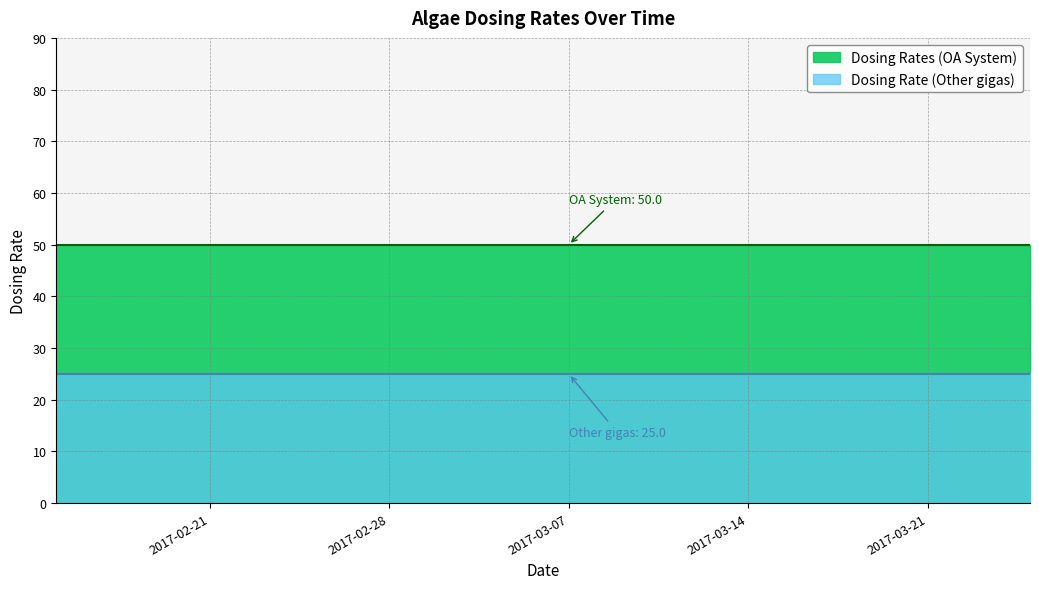

What is the label of the 17th point from the left?

2017-03-19